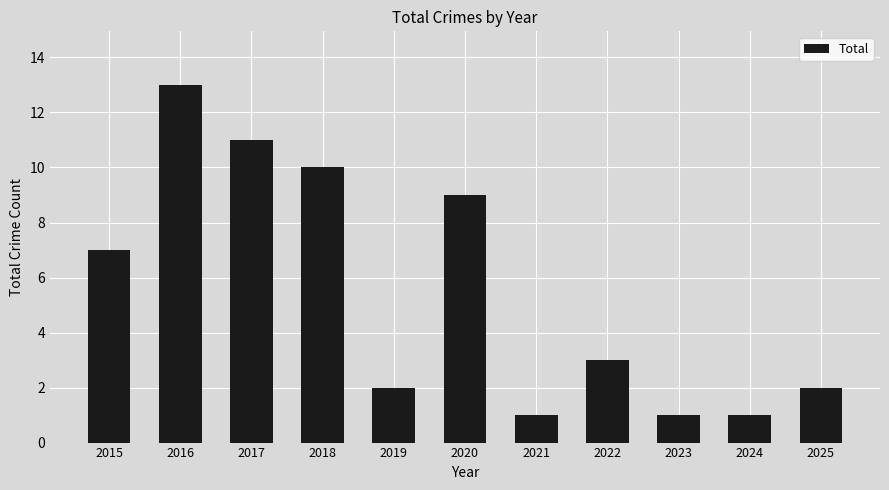

Does the chart contain any negative values?

No